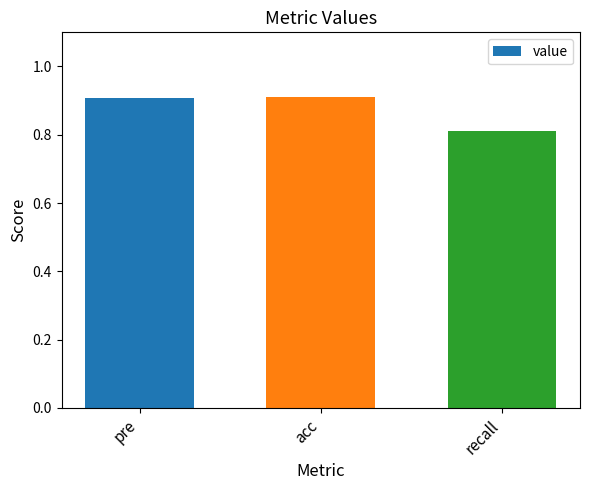

The chart shows a value of 0.9 at acc. True or false?

True